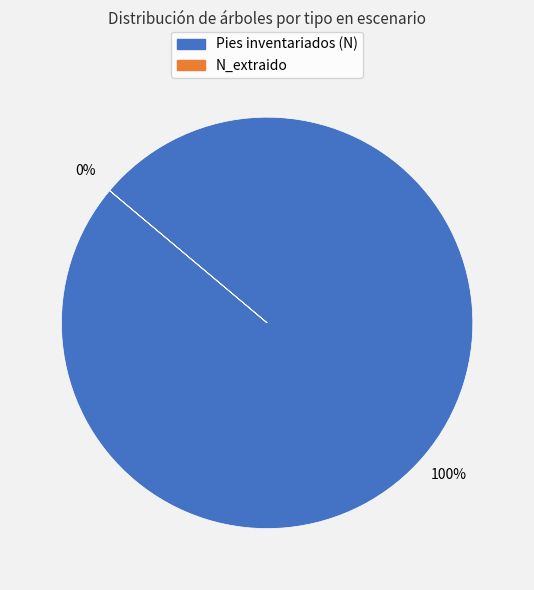

To the nearest percent, what is the average slice percentage?

50%